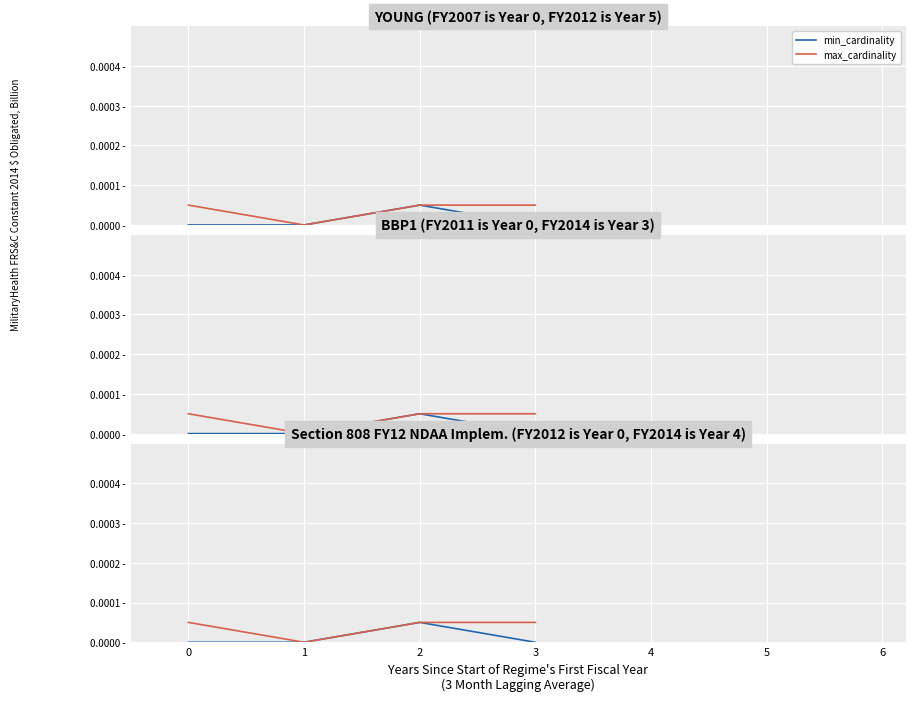

Count the max_cardinality values in the range 0 to 1.

4